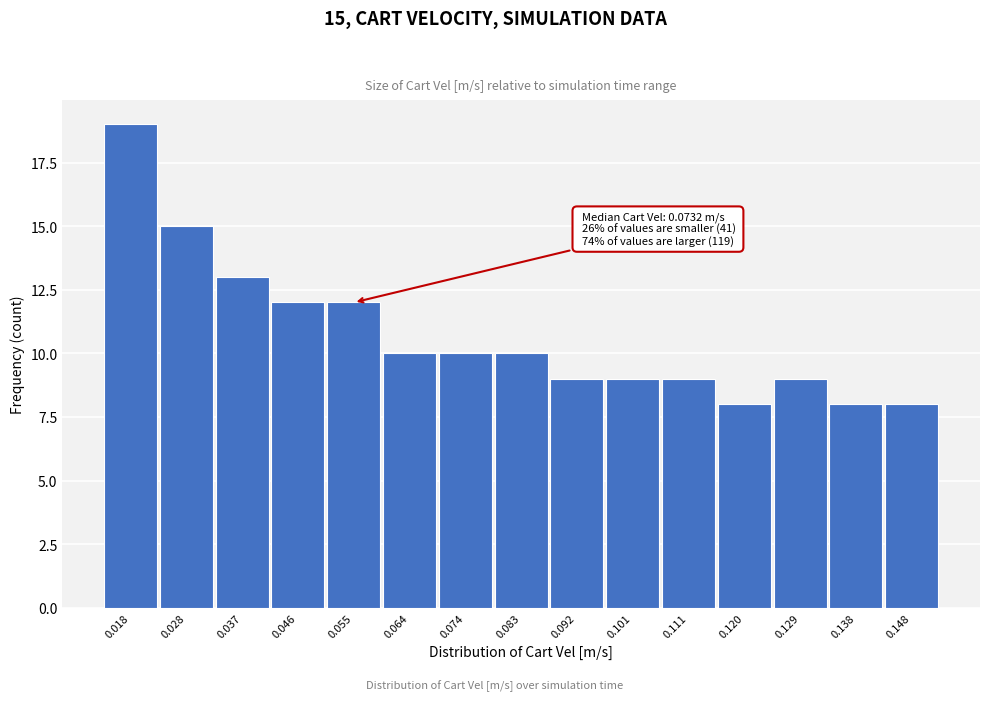

Reading left to right, extract all data points from this chart.

0.018=19	0.028=15	0.037=13	0.046=12	0.055=12	0.064=10	0.074=10	0.083=10	0.092=9	0.101=9	0.111=9	0.120=8	0.129=9	0.138=8	0.148=8